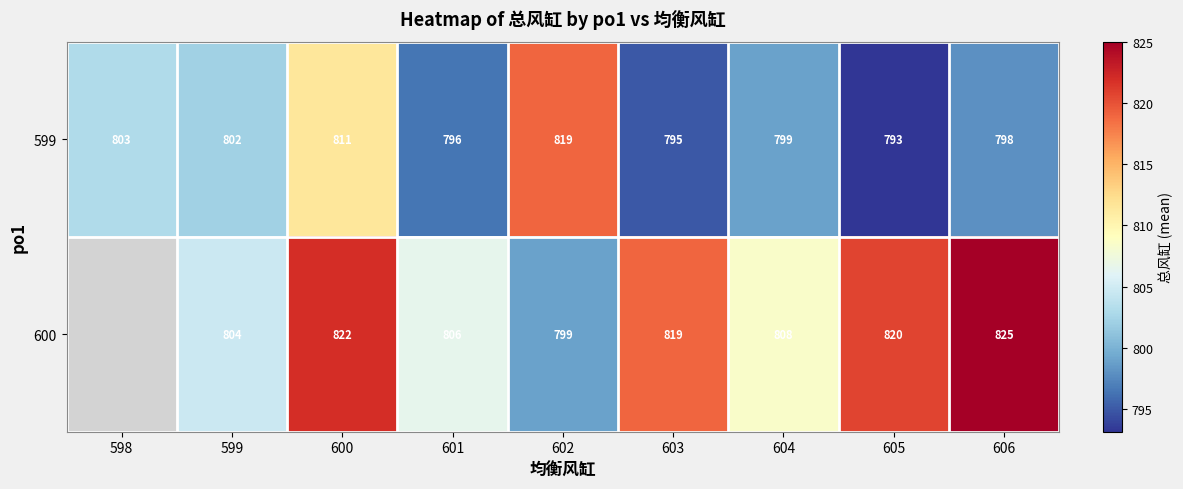

What is the total value across all series at 603?

1614